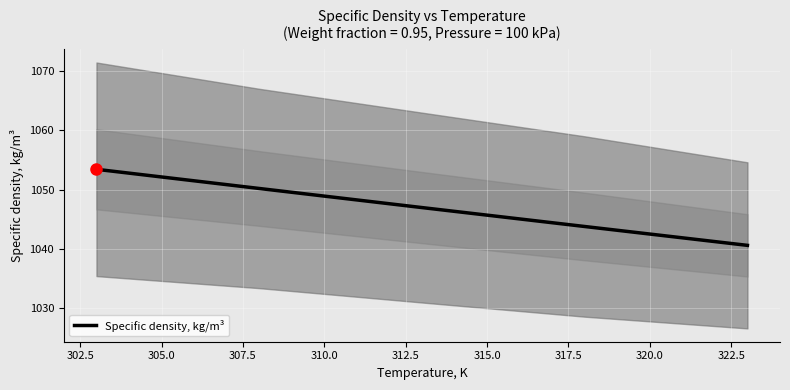

What is the maximum value for Specific density, kg/m³?

1053.4